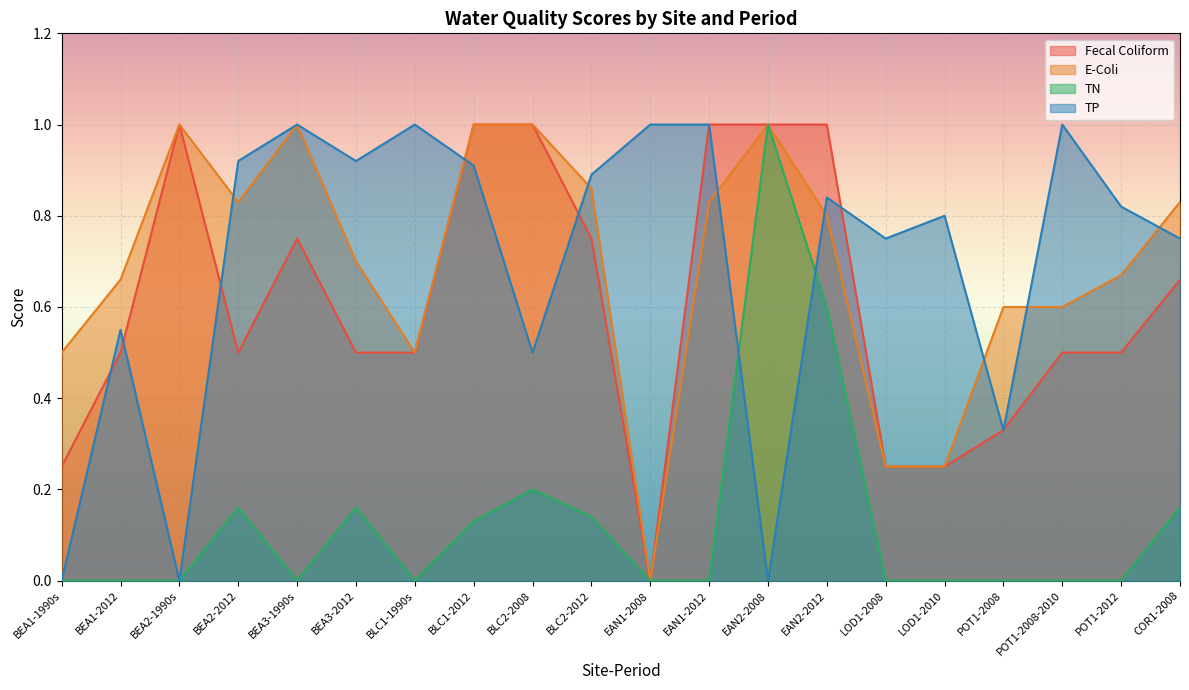

Where is E-Coli nearest to the value 0?

EAN1-2008